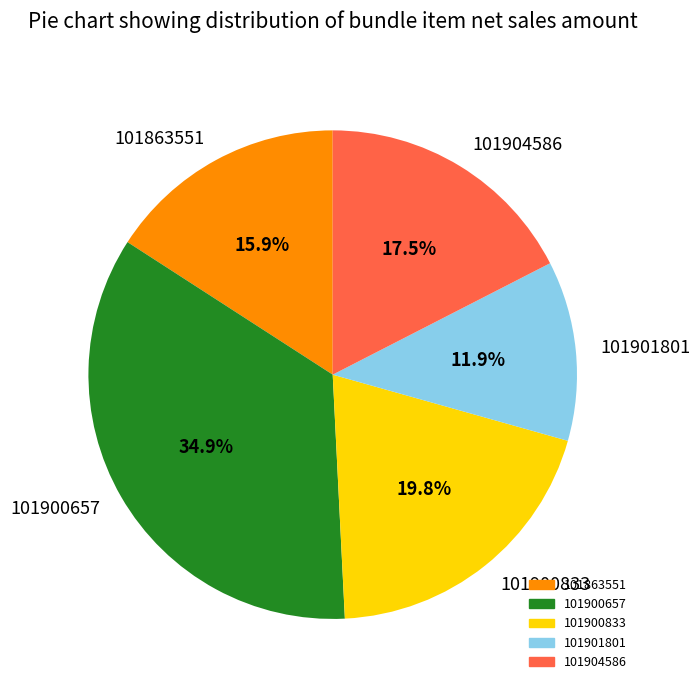

Which slice is the largest?

101900657